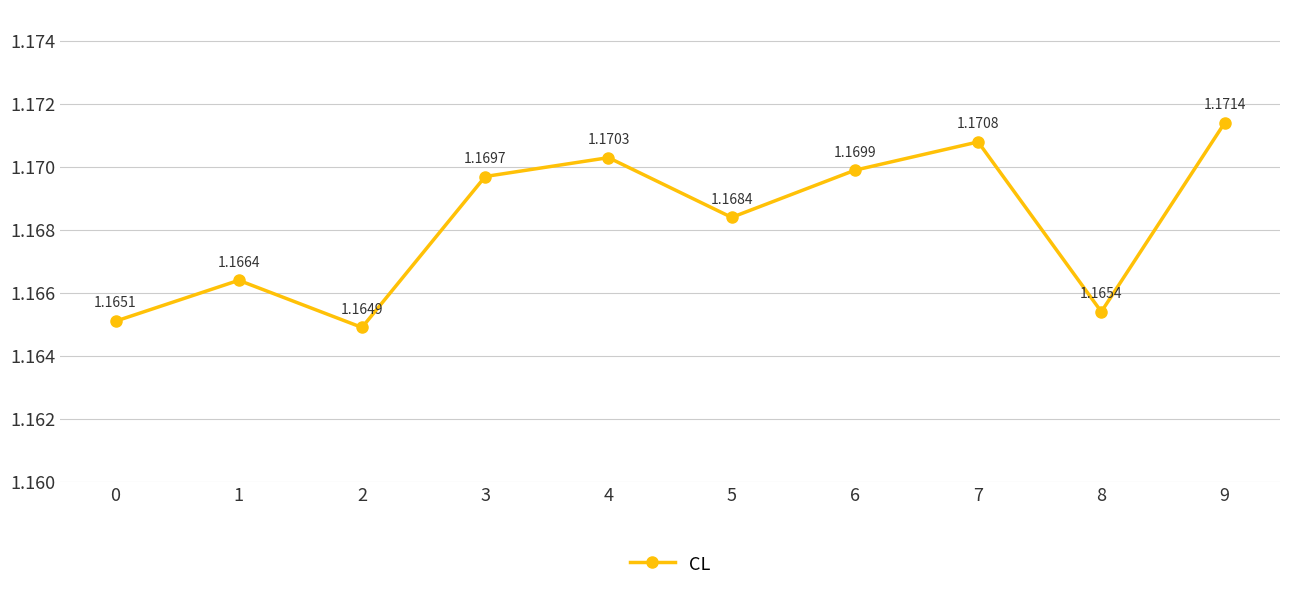

How many interior local peaks (higher than both neighbors) does the data have?

3